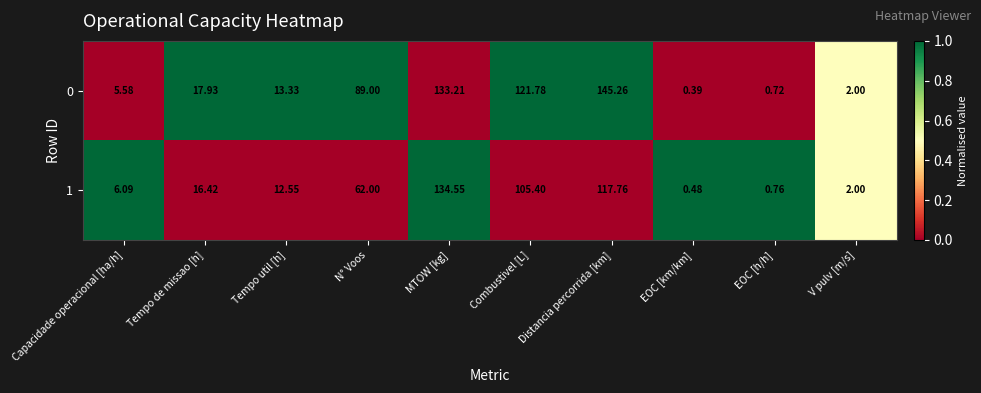

Rank the categories by 0 value from lowest to highest.

EOC [km/km], EOC [h/h], V pulv [m/s], Capacidade operacional [ha/h], Tempo util [h], Tempo de missao [h], N° Voos, Combustivel [L], MTOW [kg], Distancia percorrida [km]